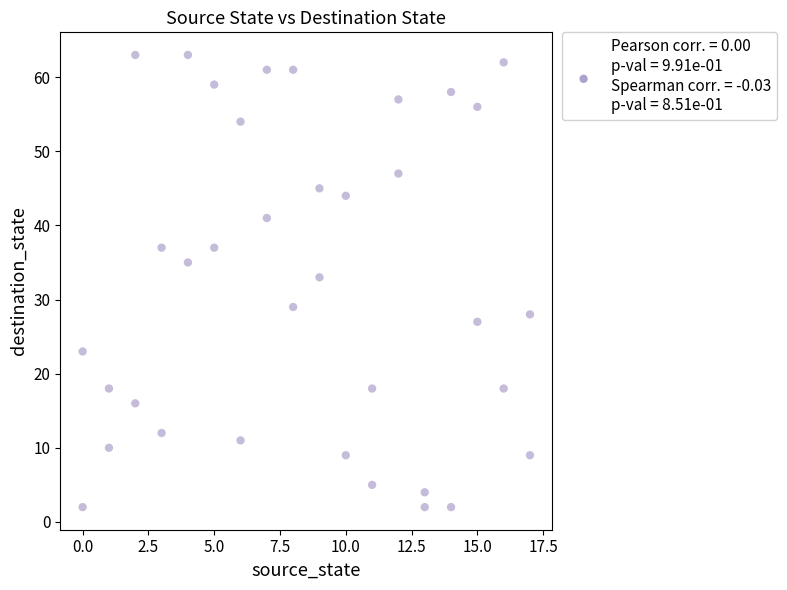

What is the range of Y values (max minus min)?

61